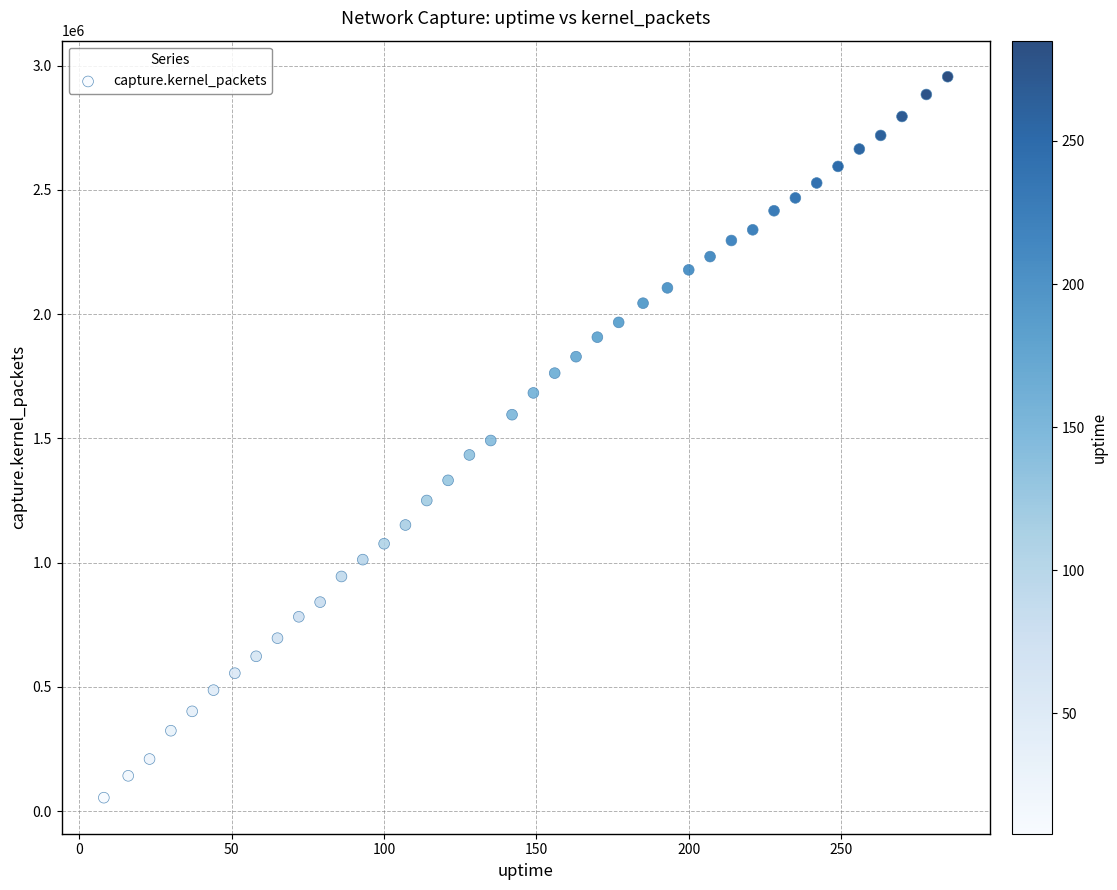

What is the range of Y values (max minus min)?

2901410